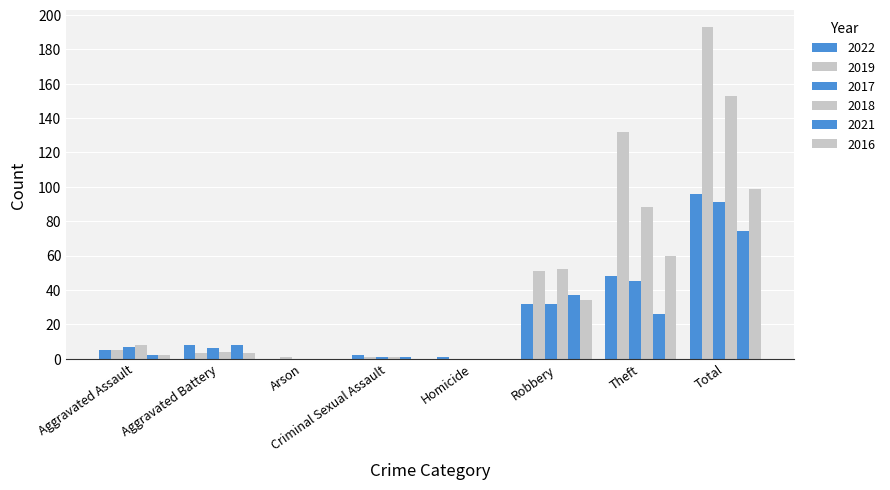

Does the chart contain stacked bars?

No